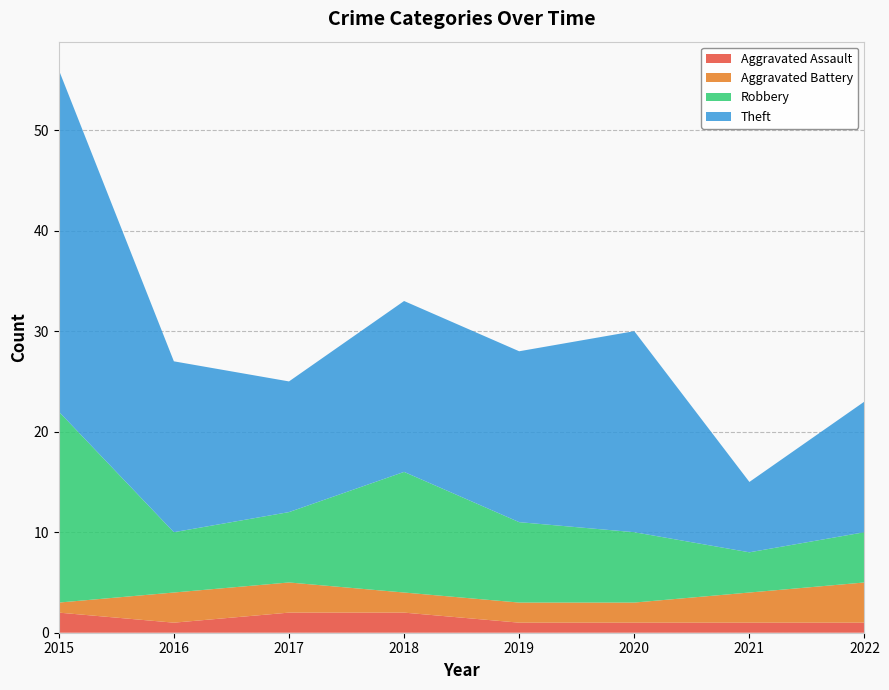

Reading right to left, what are all the values shown in this chart?

Aggravated Assault: 1	1	1	1	2	2	1	2
Aggravated Battery: 4	3	2	2	2	3	3	1
Robbery: 5	4	7	8	12	7	6	19
Theft: 13	7	20	17	17	13	17	34